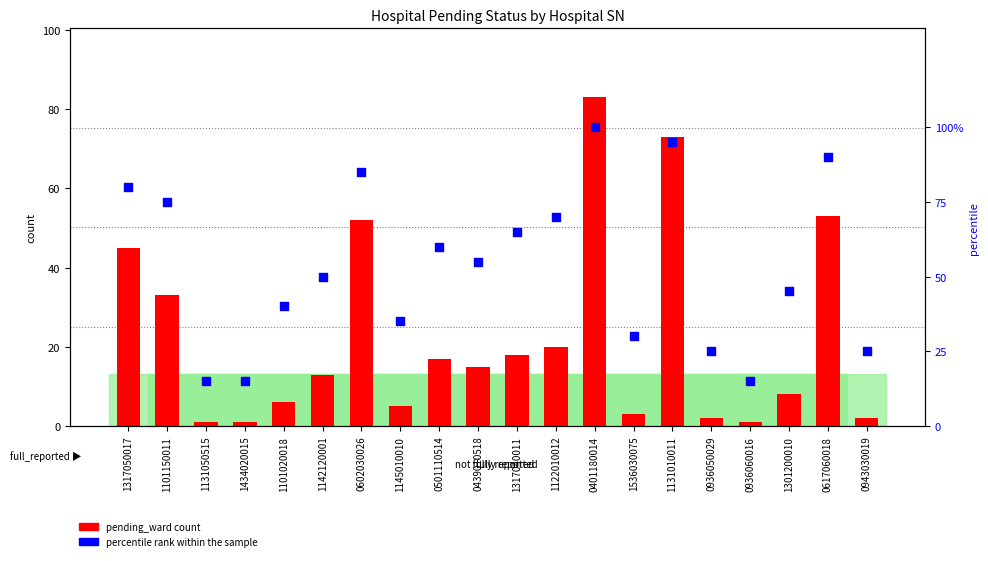

Which series has the widest spread of Y values?

percentile rank within the sample